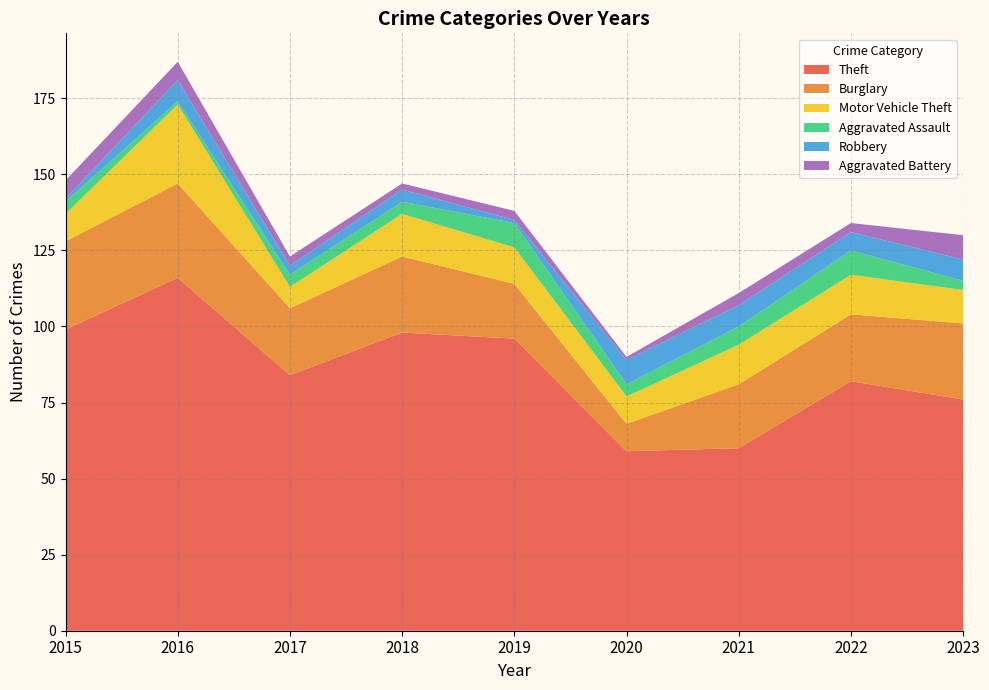

Reading left to right, transcribe all the data shown in this chart.

Theft: 99	116	84	98	96	59	60	82	76
Burglary: 29	31	22	25	18	9	21	22	25
Motor Vehicle Theft: 9	26	7	14	12	9	13	13	11
Aggravated Assault: 4	1	4	4	8	4	6	8	3
Robbery: 1	7	3	4	1	8	7	6	7
Aggravated Battery: 6	6	3	2	3	1	4	3	8